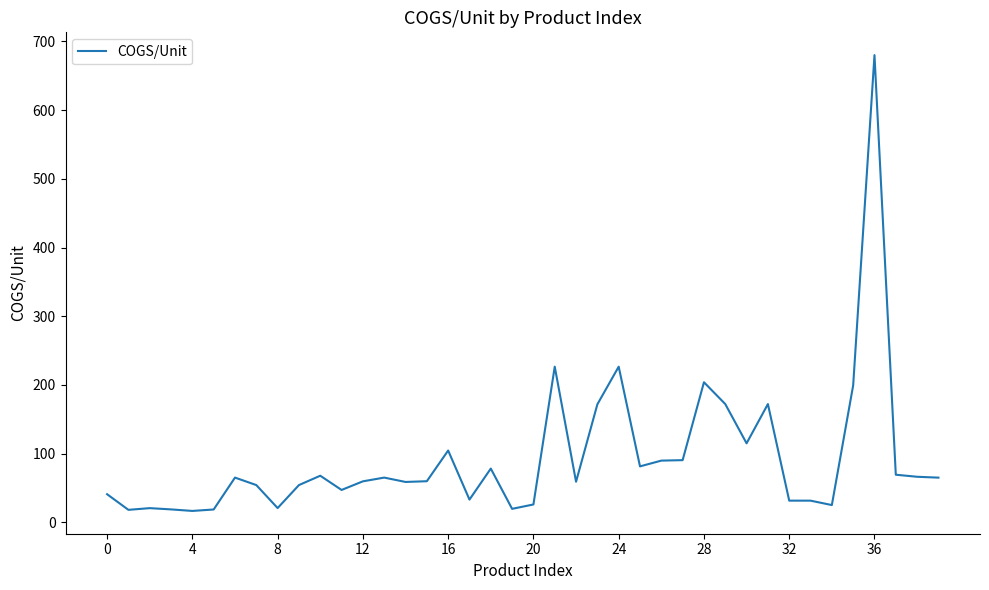

The chart shows a value of 41.1 at 0. True or false?

True